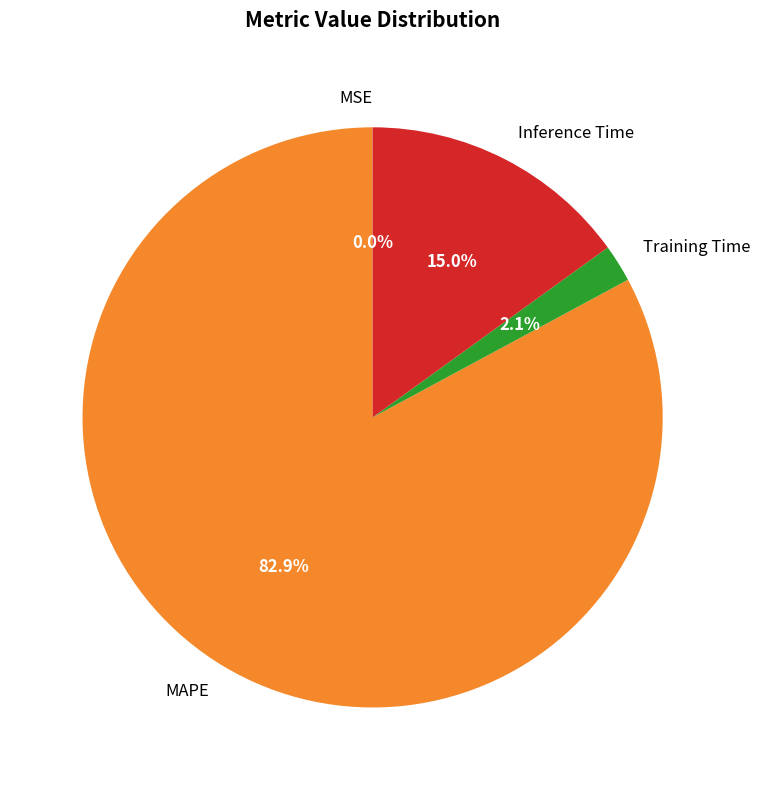

Does any single category account for the majority?

Yes